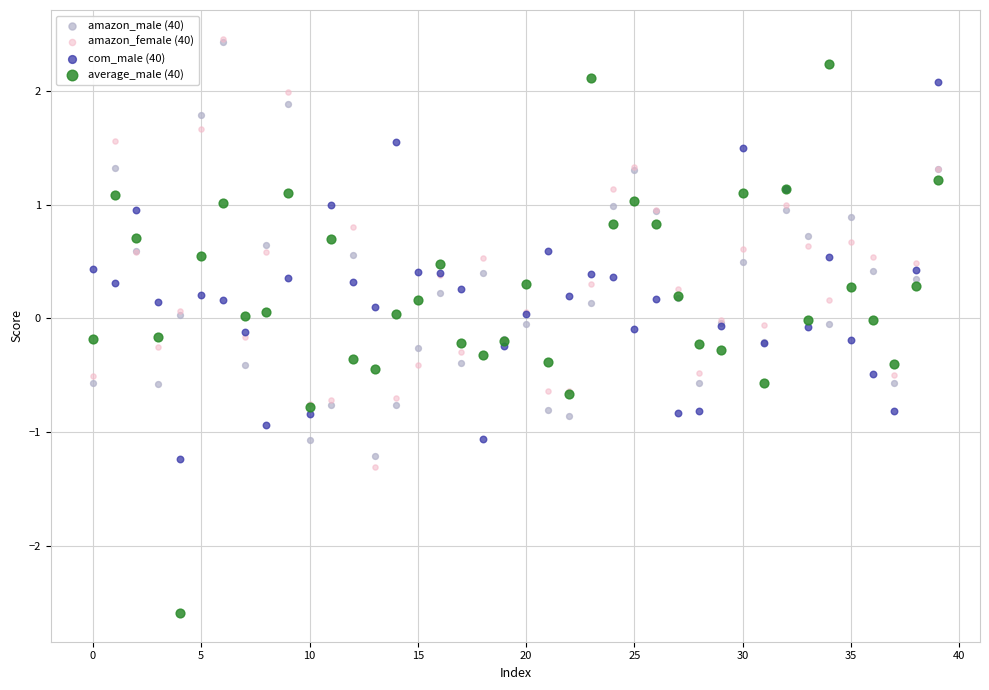

What are all the series names shown in the legend?

amazon_male (40), amazon_female (40), com_male (40), average_male (40)